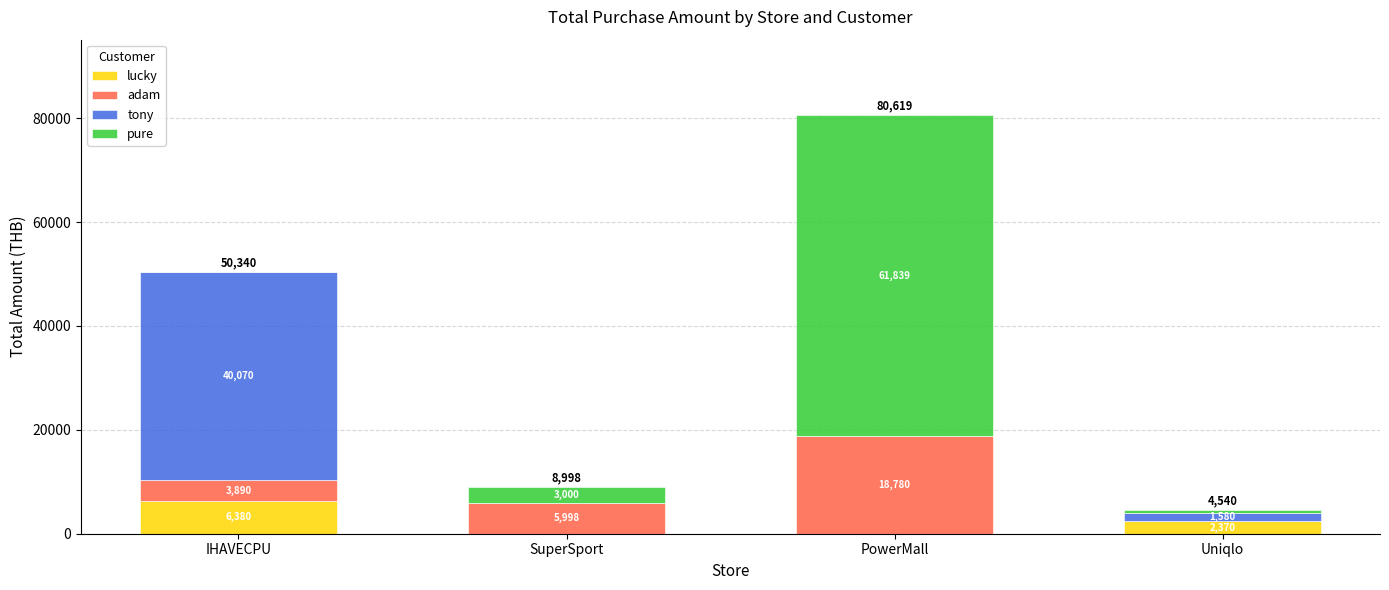

Does the chart contain stacked bars?

Yes